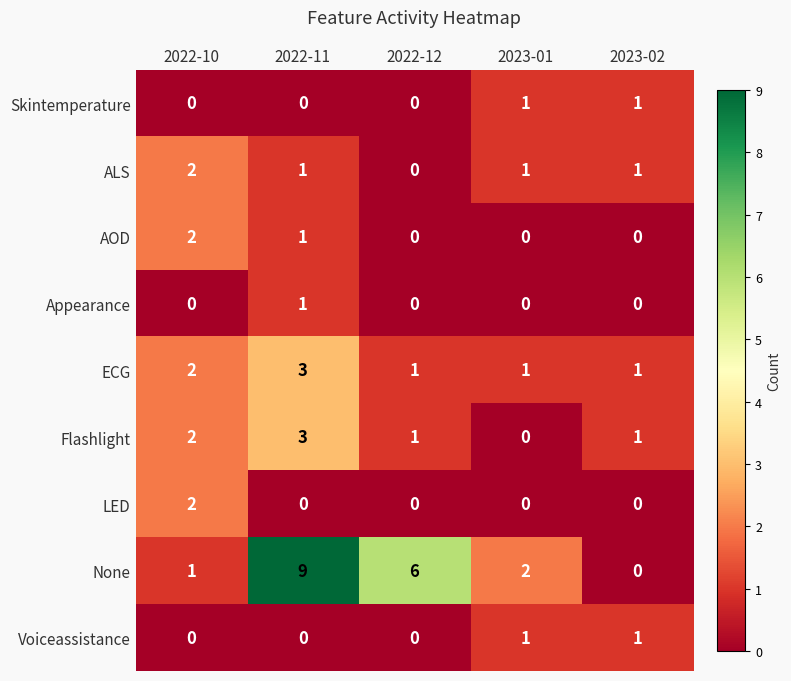

How many positive values does the None series have?

4